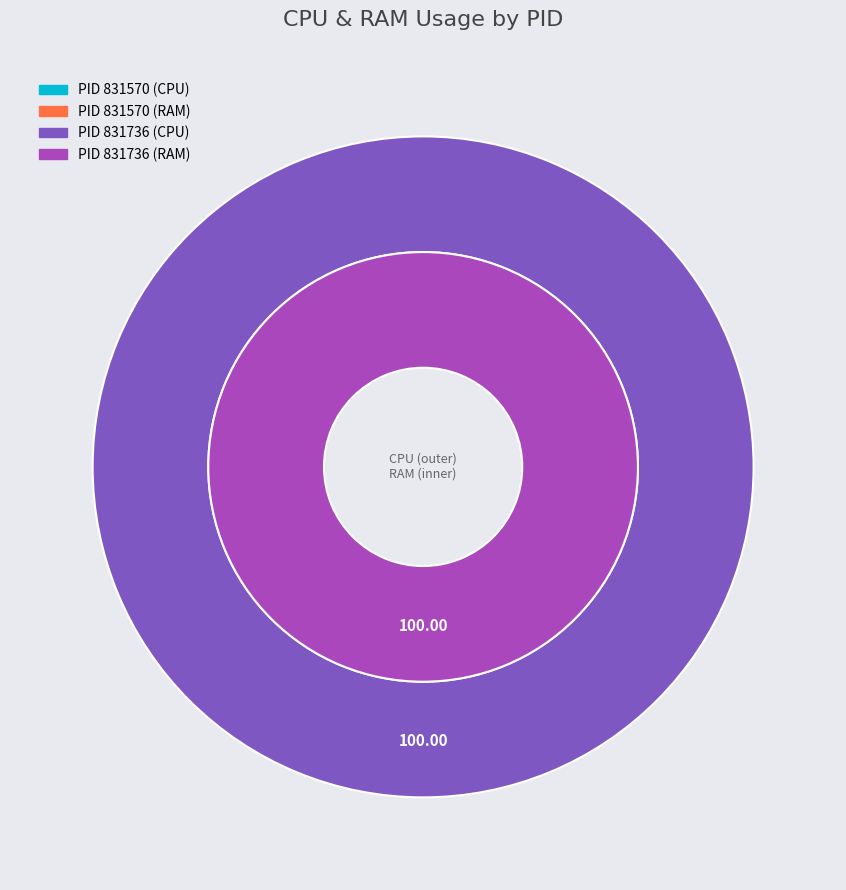

Is 831570 the majority of the pie?

No